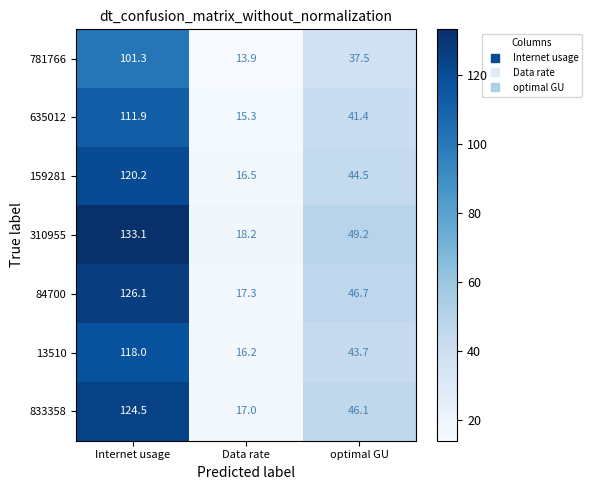

What is the sum of the 310955 values at Internet usage and optimal GU?

182.3